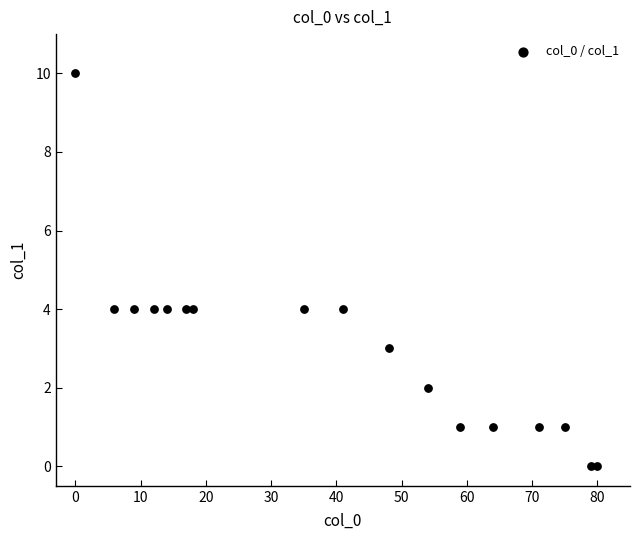

What is the range of X values (max minus min)?

80